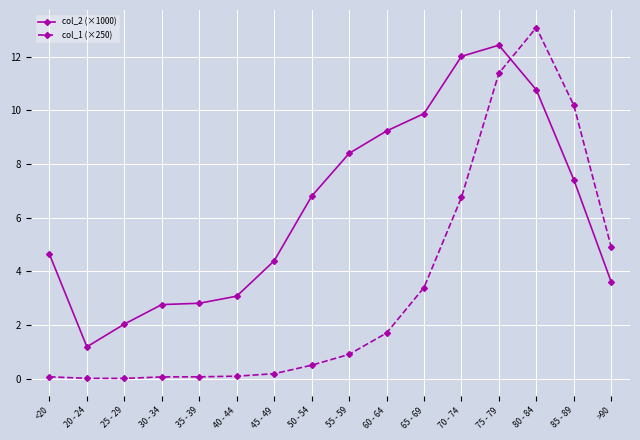

Is it true that col_1 (×250) equals 2.6 at 60 - 64?

False